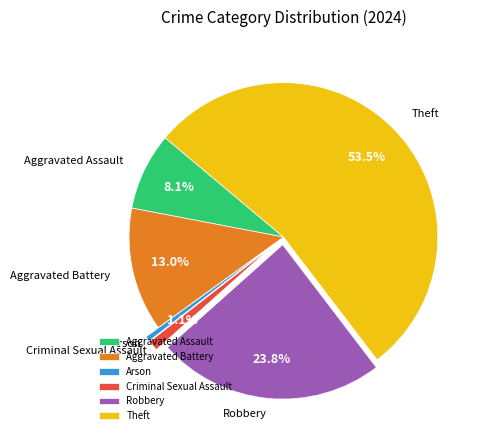

What percentage is the Aggravated Battery slice, to the nearest percent?

13%